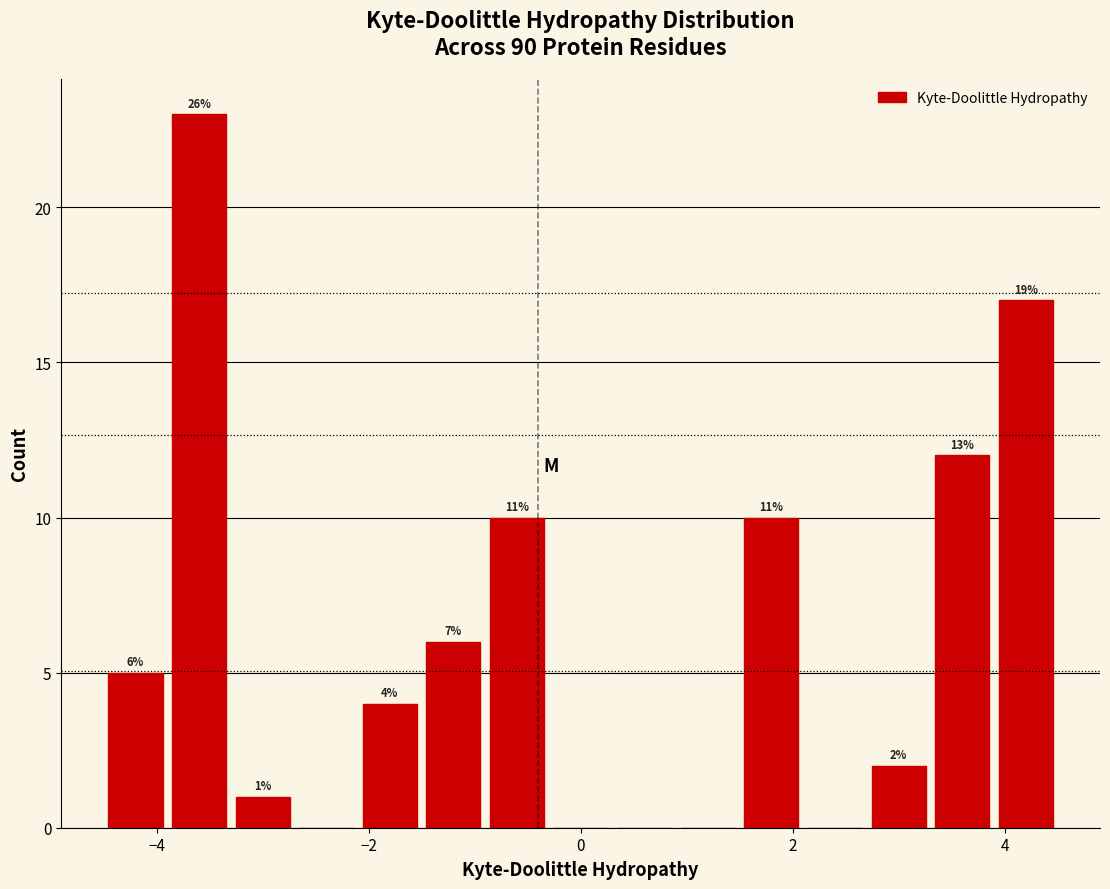

Read against the x-axis, roughly where is the centre of the tallest bar?

-3.6